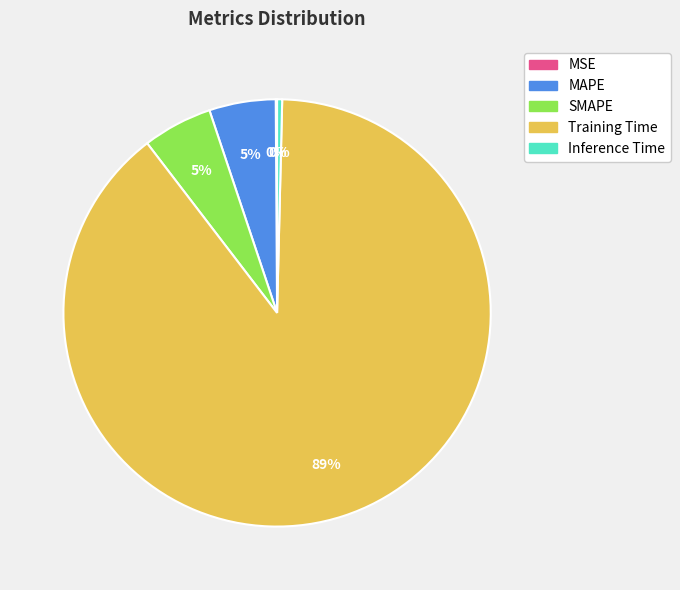

To the nearest percent, what is the combined percentage of MAPE and SMAPE?

10%